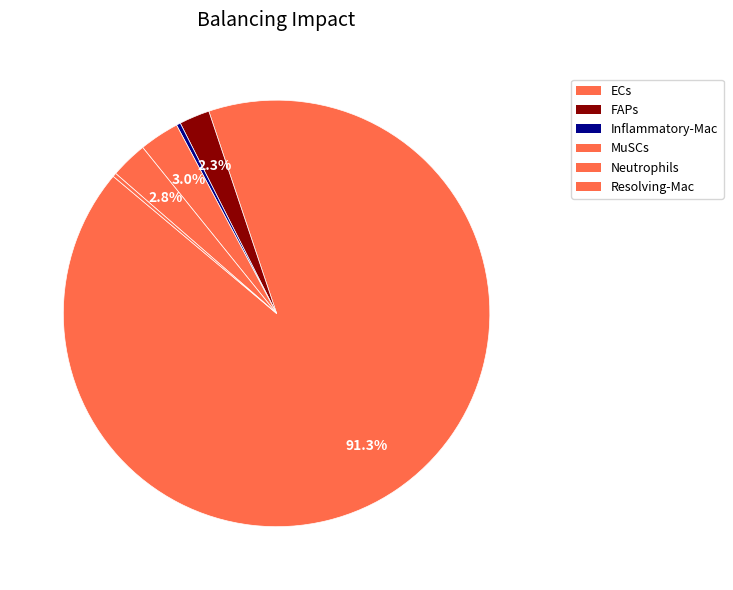

To the nearest percent, what is the difference between the Resolving-Mac and FAPs slice percentages?

2%